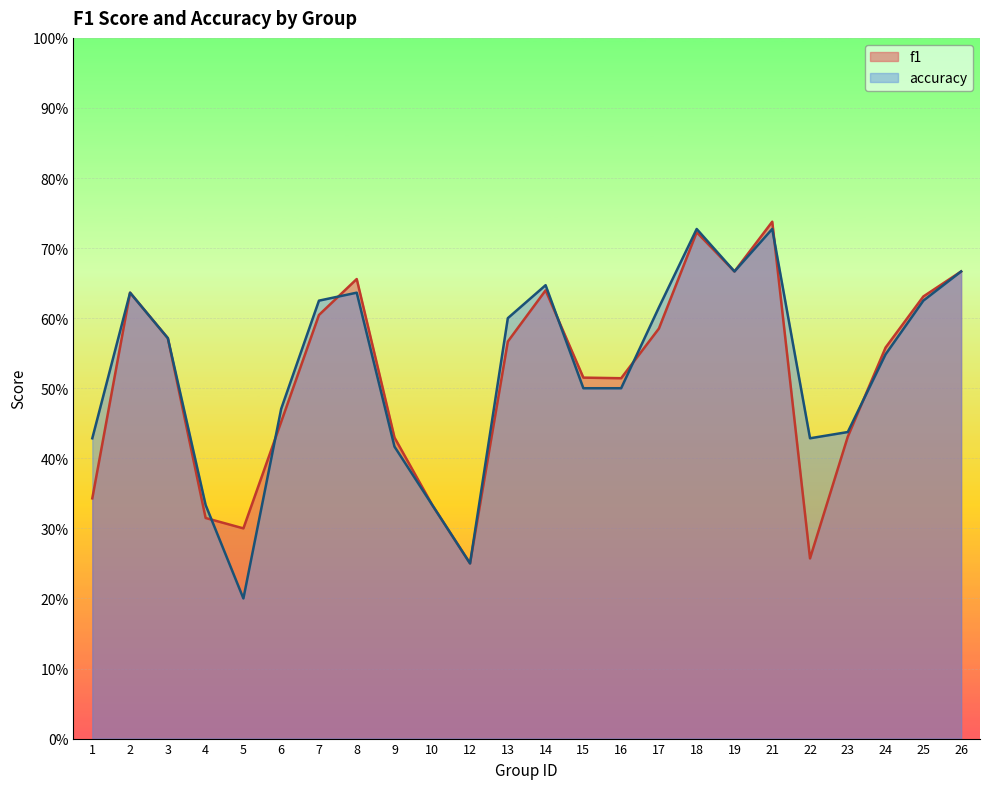

True or false: f1 has more than 1 points higher than both neighbors.

True